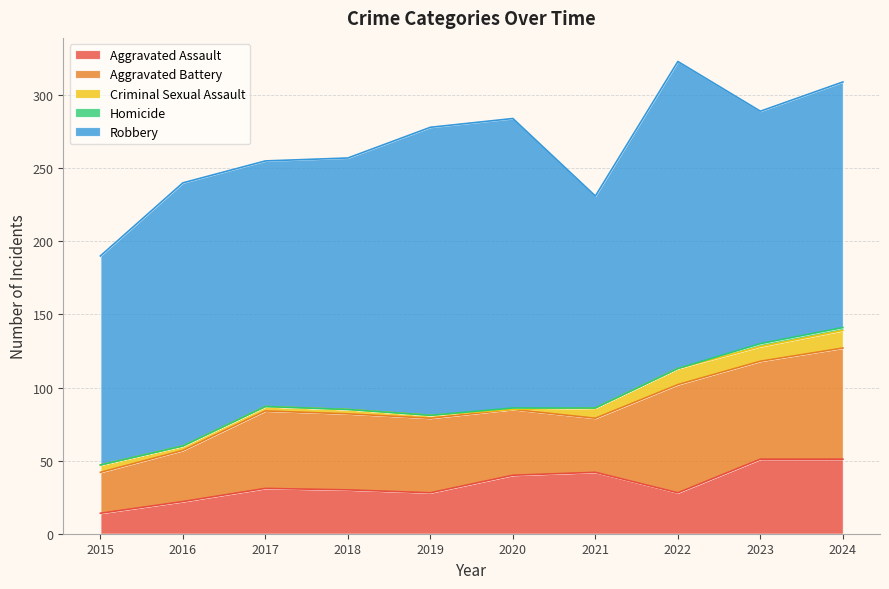

What is the sum of all Criminal Sexual Assault values?

56